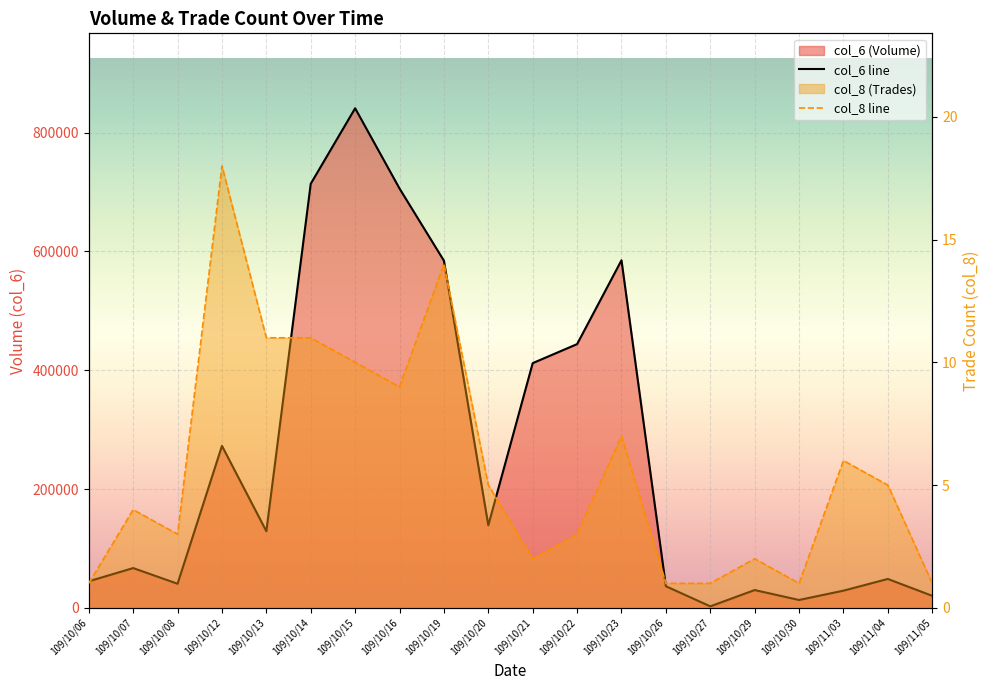

What is the total value across all series at 109/10/26?

36401